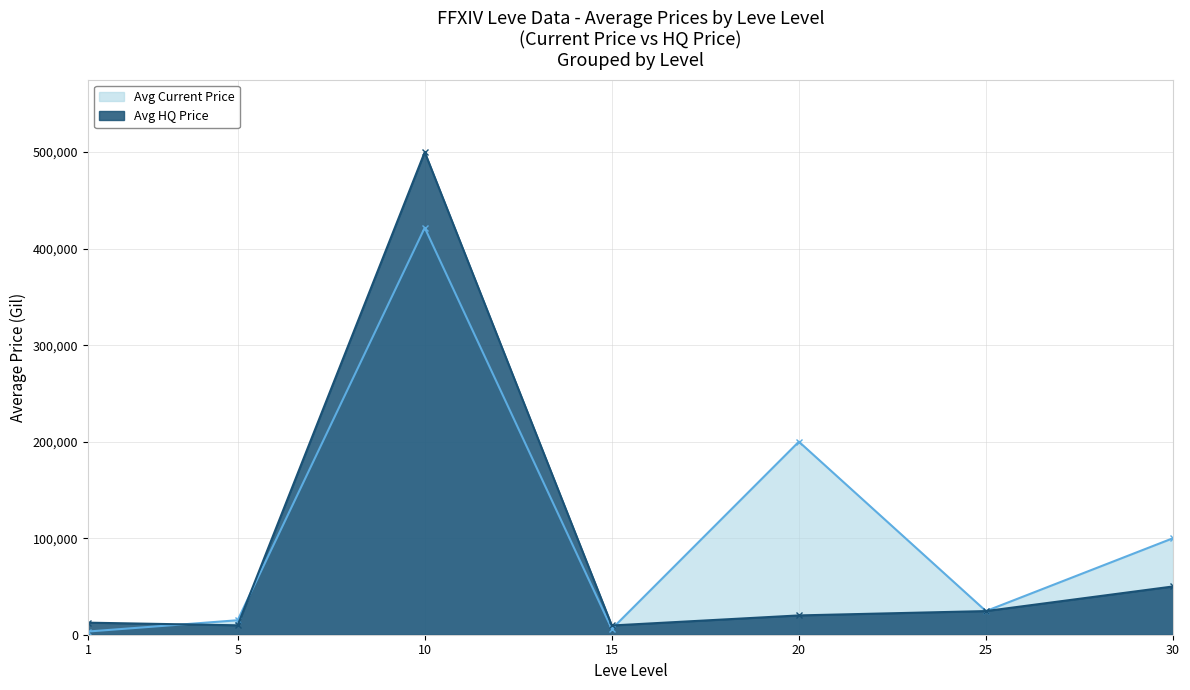

Rank the series by their average value, from highest to lowest.

Avg Current Price, Avg HQ Price